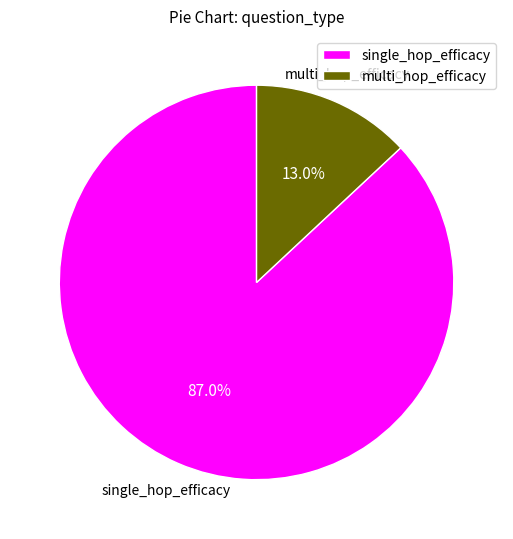

How many slices are in this pie chart?

2